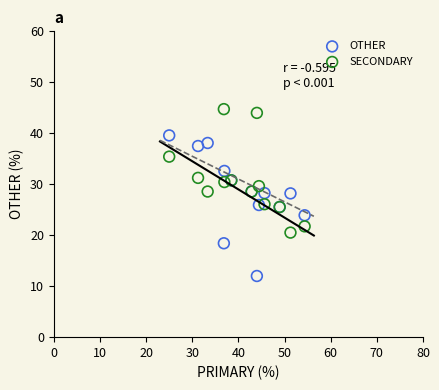

Which series reaches the minimum Y coordinate?

OTHER